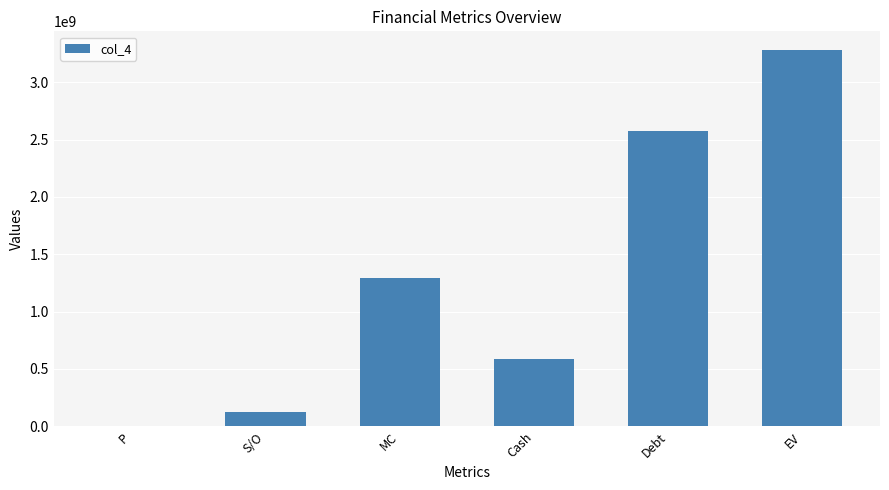

What is the change in value from MC to EV?

+1986200000.0